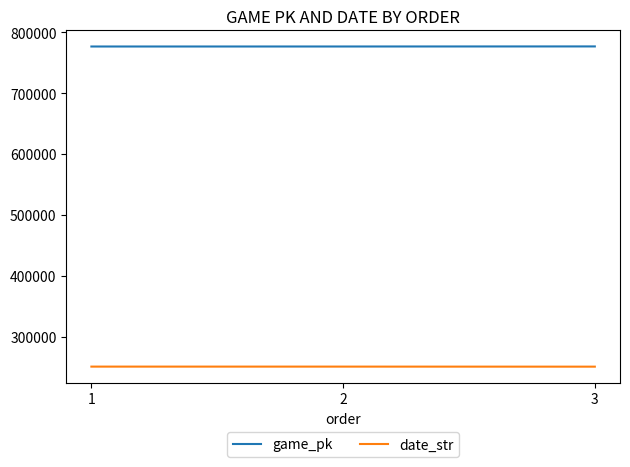

What is the spread (max minus min) of values at 3?

525786